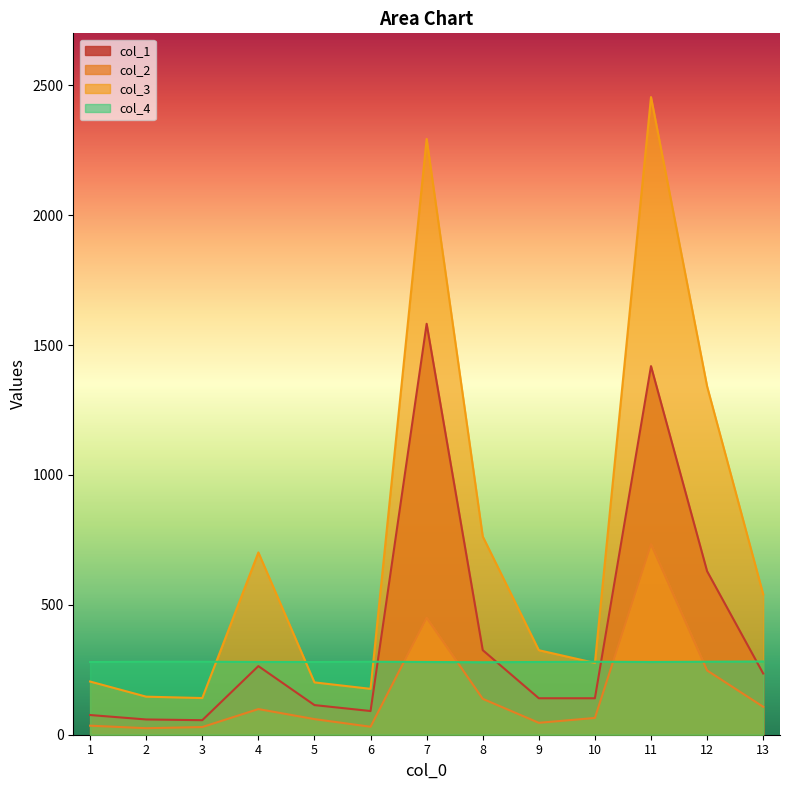

What is the difference between the highest and lowest values at 7?

2013.8